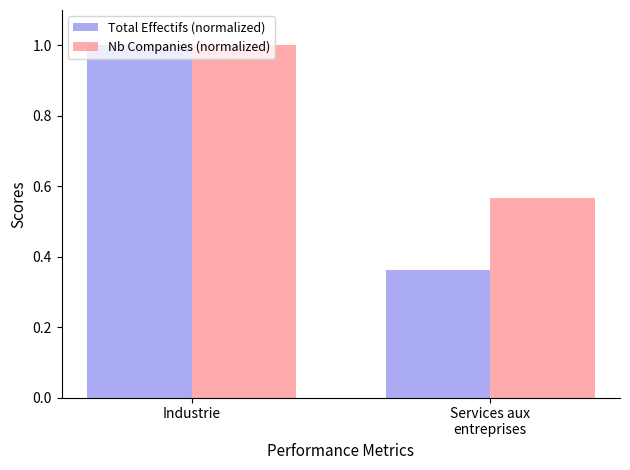

Where is Nb Companies (normalized) nearest to the value 0?

Services aux
entreprises